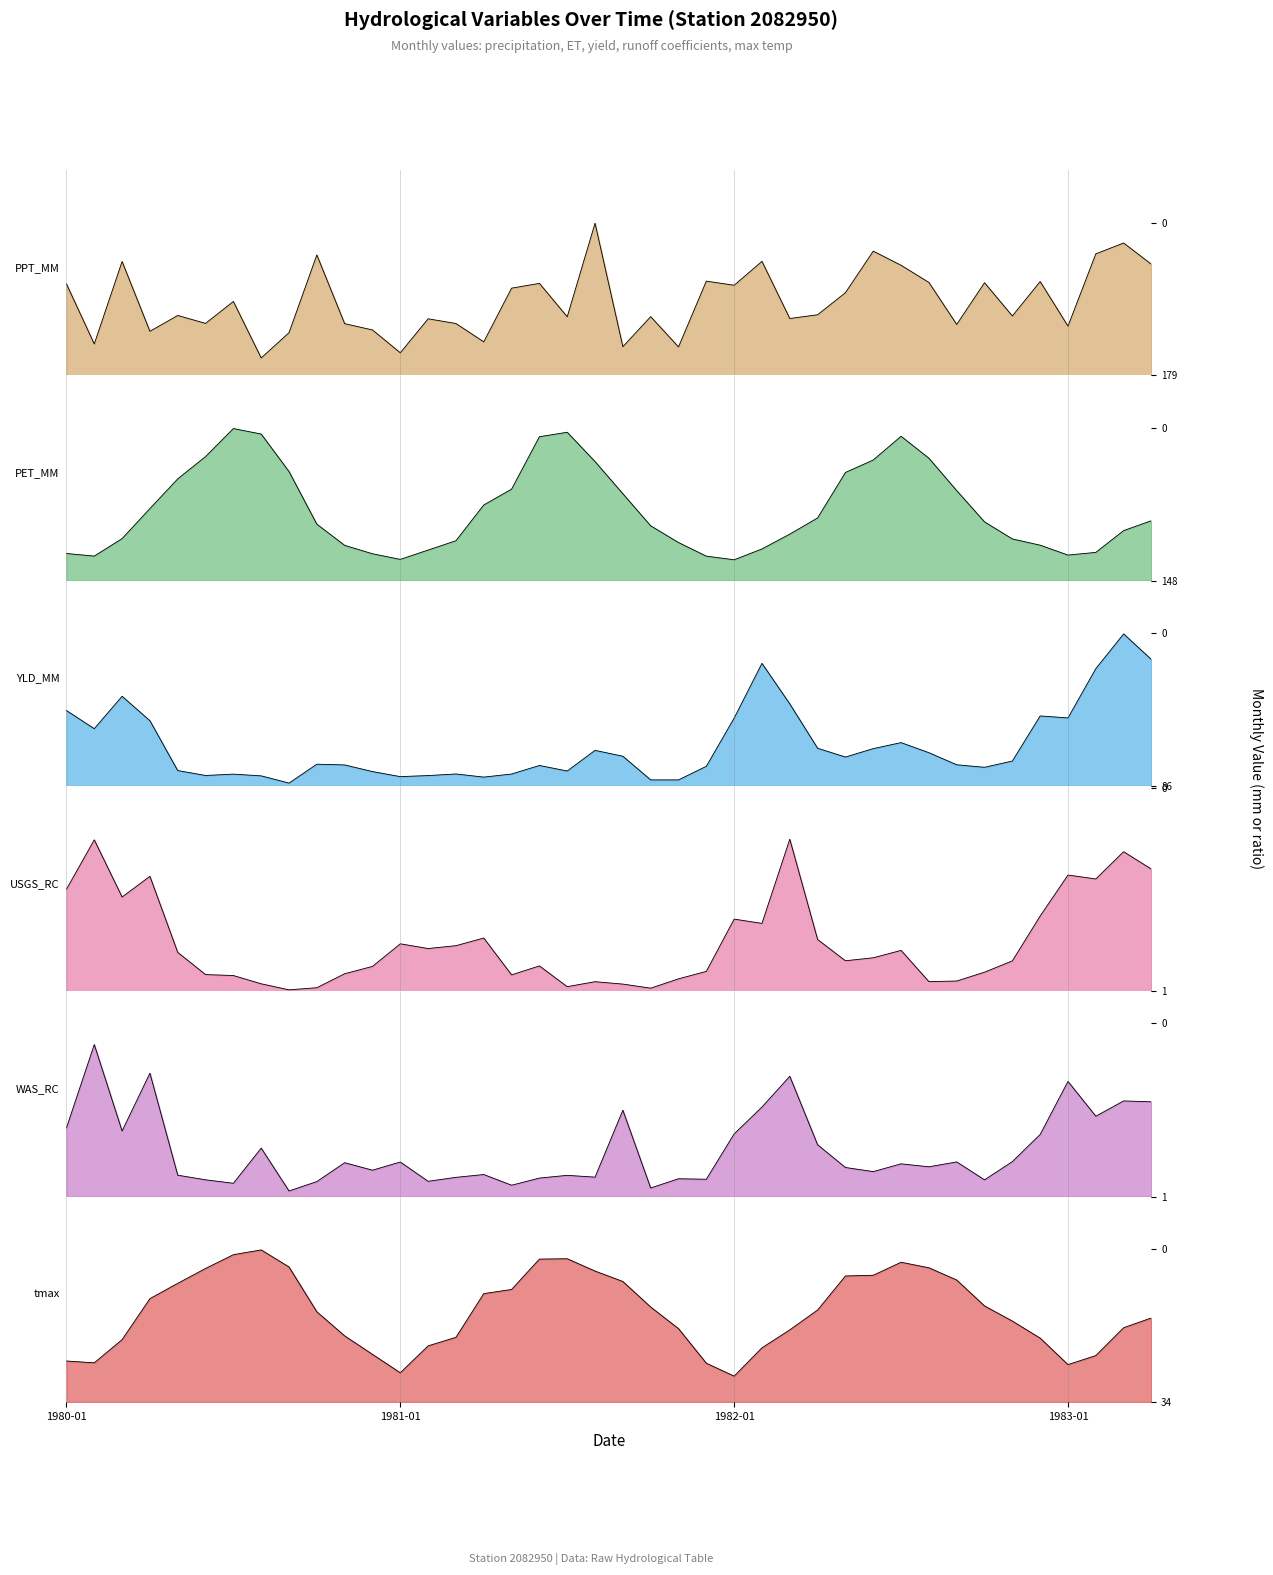

Reading right to left, list all the values displayed in this chart.

PPT_MM: 1983-04=130.5	1983-03=155.6	1983-02=142.8	1983-01=57.8	1982-12=110.3	1982-11=69.8	1982-10=108.9	1982-09=59.9	1982-08=109.2	1982-07=129.4	1982-06=146.0	1982-05=97.2	1982-04=71.2	1982-03=66.8	1982-02=134.0	1982-01=105.9	1981-12=110.7	1981-11=33.4	1981-10=69.0	1981-09=33.7	1981-08=178.8	1981-07=68.9	1981-06=108.1	1981-05=102.5	1981-04=39.4	1981-03=60.9	1981-02=66.5	1981-01=26.5	1980-12=53.4	1980-11=60.8	1980-10=141.5	1980-09=50.1	1980-08=20.5	1980-07=86.9	1980-06=61.1	1980-05=70.4	1980-04=51.8	1980-03=133.8	1980-02=36.9	1980-01=107.4
PET_MM: 1983-04=58.3	1983-03=48.7	1983-02=27.5	1983-01=24.9	1982-12=34.5	1982-11=40.6	1982-10=57.2	1982-09=87.5	1982-08=119.1	1982-07=140.4	1982-06=117.3	1982-05=105.2	1982-04=61.0	1982-03=45.3	1982-02=30.8	1982-01=20.3	1981-12=23.8	1981-11=37.1	1981-10=53.3	1981-09=84.5	1981-08=115.8	1981-07=144.3	1981-06=140.0	1981-05=89.0	1981-04=73.6	1981-03=38.8	1981-02=29.8	1981-01=20.7	1980-12=26.2	1980-11=34.3	1980-10=54.9	1980-09=106.1	1980-08=142.6	1980-07=147.9	1980-06=120.7	1980-05=99.0	1980-04=70.1	1980-03=40.9	1980-02=23.9	1980-01=26.4
YLD_MM: 1983-04=71.2	1983-03=85.7	1983-02=66.1	1983-01=38.3	1982-12=39.5	1982-11=14.1	1982-10=10.5	1982-09=12.0	1982-08=18.8	1982-07=24.4	1982-06=21.0	1982-05=16.3	1982-04=21.3	1982-03=46.2	1982-02=69.1	1982-01=38.2	1981-12=11.1	1981-11=3.4	1981-10=3.4	1981-09=16.8	1981-08=20.1	1981-07=8.5	1981-06=11.6	1981-05=6.7	1981-04=5.0	1981-03=6.8	1981-02=5.9	1981-01=5.3	1980-12=8.1	1980-11=11.9	1980-10=12.3	1980-09=1.6	1980-08=5.7	1980-07=6.7	1980-06=5.9	1980-05=8.7	1980-04=36.8	1980-03=50.5	1980-02=32.3	1980-01=42.5
USGS_RC: 1983-04=0.6	1983-03=0.7	1983-02=0.6	1983-01=0.6	1982-12=0.4	1982-11=0.1	1982-10=0.1	1982-09=0.1	1982-08=0.0	1982-07=0.2	1982-06=0.2	1982-05=0.2	1982-04=0.3	1982-03=0.7	1982-02=0.3	1982-01=0.4	1981-12=0.1	1981-11=0.1	1981-10=0.0	1981-09=0.0	1981-08=0.0	1981-07=0.0	1981-06=0.1	1981-05=0.1	1981-04=0.3	1981-03=0.2	1981-02=0.2	1981-01=0.2	1980-12=0.1	1980-11=0.1	1980-10=0.0	1980-09=0.0	1980-08=0.0	1980-07=0.1	1980-06=0.1	1980-05=0.2	1980-04=0.6	1980-03=0.5	1980-02=0.7	1980-01=0.5
WAS_RC: 1983-04=0.5	1983-03=0.6	1983-02=0.5	1983-01=0.7	1982-12=0.4	1982-11=0.2	1982-10=0.1	1982-09=0.2	1982-08=0.2	1982-07=0.2	1982-06=0.1	1982-05=0.2	1982-04=0.3	1982-03=0.7	1982-02=0.5	1982-01=0.4	1981-12=0.1	1981-11=0.1	1981-10=0.0	1981-09=0.5	1981-08=0.1	1981-07=0.1	1981-06=0.1	1981-05=0.1	1981-04=0.1	1981-03=0.1	1981-02=0.1	1981-01=0.2	1980-12=0.2	1980-11=0.2	1980-10=0.1	1980-09=0.0	1980-08=0.3	1980-07=0.1	1980-06=0.1	1980-05=0.1	1980-04=0.7	1980-03=0.4	1980-02=0.9	1980-01=0.4
tmax: 1983-04=18.7	1983-03=16.5	1983-02=10.3	1983-01=8.3	1982-12=14.2	1982-11=18.0	1982-10=21.4	1982-09=27.1	1982-08=29.9	1982-07=31.1	1982-06=28.2	1982-05=28.0	1982-04=20.5	1982-03=16.0	1982-02=12.1	1982-01=5.8	1981-12=8.6	1981-11=16.3	1981-10=21.1	1981-09=26.8	1981-08=29.1	1981-07=31.9	1981-06=31.8	1981-05=25.0	1981-04=24.1	1981-03=14.4	1981-02=12.5	1981-01=6.5	1980-12=10.6	1980-11=14.7	1980-10=20.1	1980-09=30.0	1980-08=33.8	1980-07=32.8	1980-06=29.7	1980-05=26.4	1980-04=23.0	1980-03=13.9	1980-02=8.7	1980-01=9.1